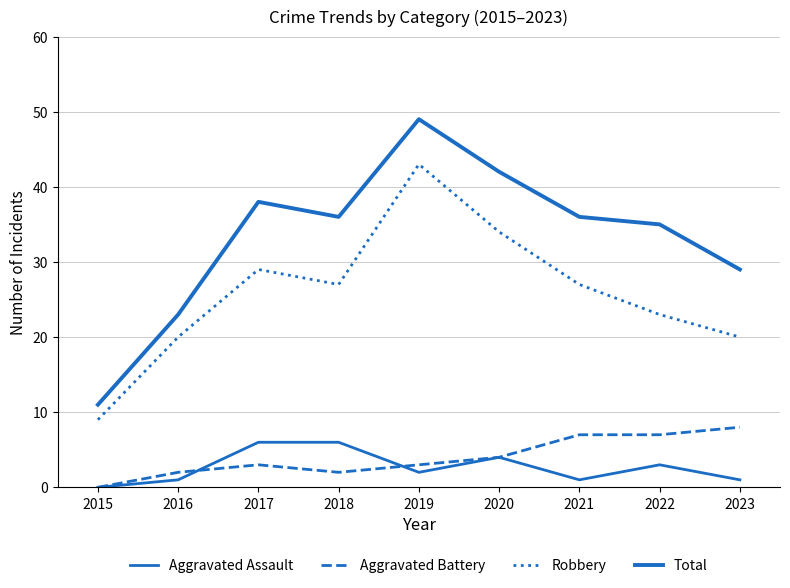

Does the chart display data point markers on the line(s)?

No